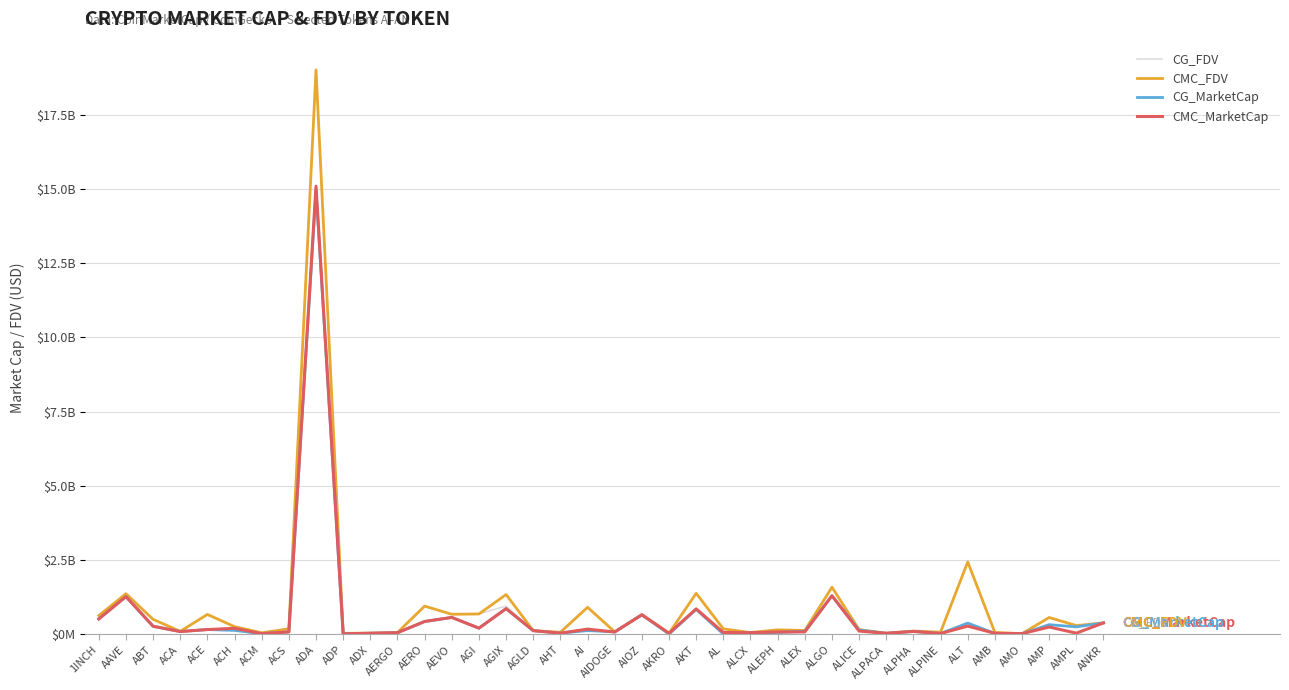

Reading right to left, what are all the values shown in this chart?

CG_FDV: 375919607.0	284180546.0	560756613.0	14529683.0	53009734.0	2431479325.0	64649181.0	100462194.0	24169371.0	148753403.0	1290681578.0	120287516.0	142279572.0	60237359.0	0.0	830660565.0	28998481.0	651869268.0	73871024.0	900723753.0	45306600.0	115121648.0	944429687.0	678515829.0	667704547.0	931186903.0	50646155.0	28853507.0	26227519.0	19009262019.0	177563754.0	41904772.0	248781049.0	659129348.0	90579927.0	495667476.0	1359805298.0	621452597.0
CMC_FDV: 376022115.7	285594137.4	558426643.5	14585552.2	53116439.8	2432391811.6	64660163.4	100403204.6	30392456.5	148652557.7	1578448561.7	119893887.5	141968883.0	50367983.5	174600123.7	1372957952.3	28975577.3	651176226.4	75318698.8	900897937.6	61523680.1	114783782.5	1331069337.8	676870038.7	666304782.9	942003545.8	51083604.8	28865157.9	26212229.5	19015801819.1	177182948.7	41984395.8	248899351.2	661699437.9	90710892.5	495698429.1	1359820230.5	621226923.9
CG_MarketCap: 375919607.0	242661138.0	315785918.0	13090422.0	22838083.0	369787480.0	18360367.0	88708117.0	24169371.0	136977092.0	1290681562.0	93485317.0	53050913.0	46521851.0	0.0	829597628.0	579970.0	646791993.0	73871024.0	117094088.0	30518035.0	115121648.0	856417783.0	198844072.0	561124293.0	419873947.0	45075078.0	27708221.0	7896817.0	14955046163.0	71834158.0	13019777.0	122989665.0	151915317.0	84233128.0	262703762.0	1261916849.0	509519061.0
CMC_MarketCap: 376022115.7	30044858.0	237680313.0	13140756.9	24803436.1	267563099.3	18363486.4	88656029.7	24149886.8	100954906.5	1291408513.2	72714429.1	70195231.4	46542699.5	53023765.8	849554535.3	25708347.1	651176226.4	68575791.4	166384587.8	30184725.2	114783782.5	856727234.8	198844072.0	559947961.6	424988570.8	45464408.2	27719408.8	7892213.8	15096604287.5	71679943.9	13018427.0	193362184.4	151789606.3	84354916.7	262651690.3	1261931366.0	509334036.0